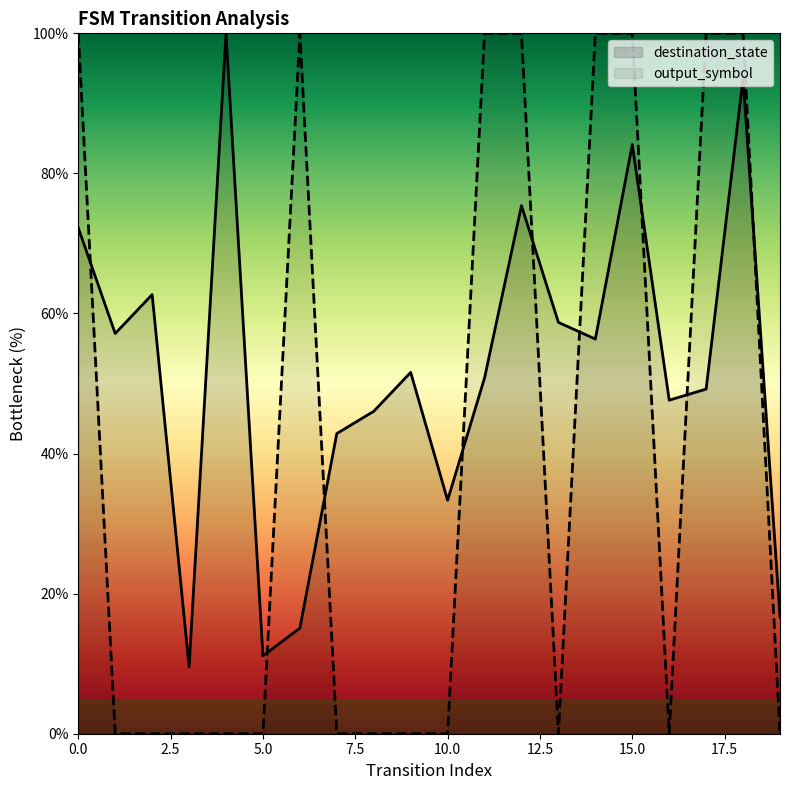

Does the chart display data point markers on the line(s)?

No